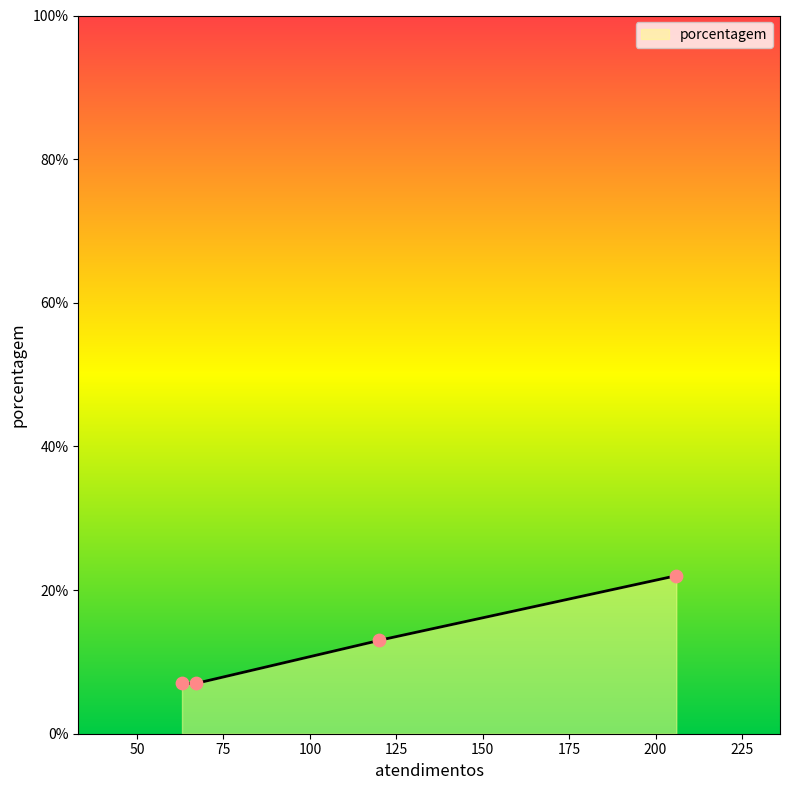

What is the lowest value of the porcentagem series?

7.0